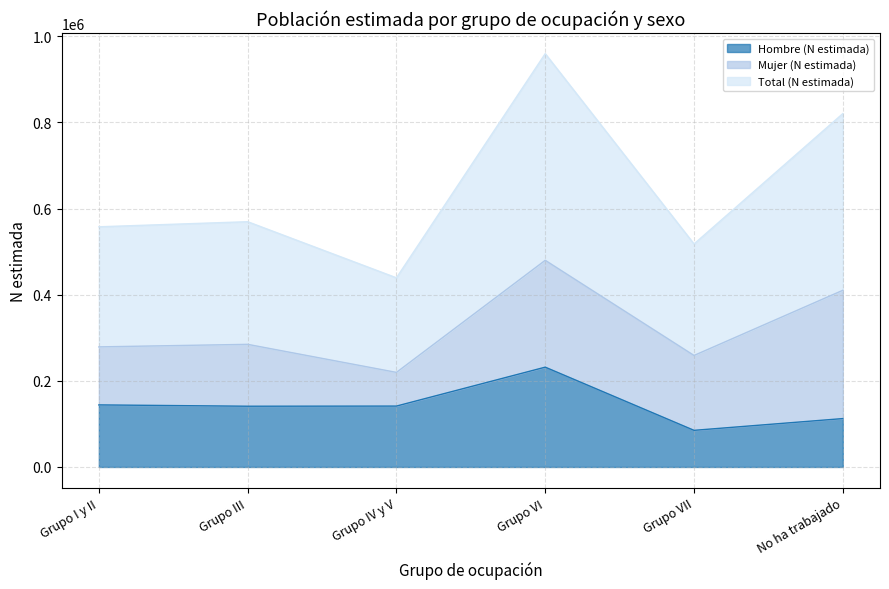

True or false: Hombre (N estimada) and Total (N estimada) intersect in this chart.

False